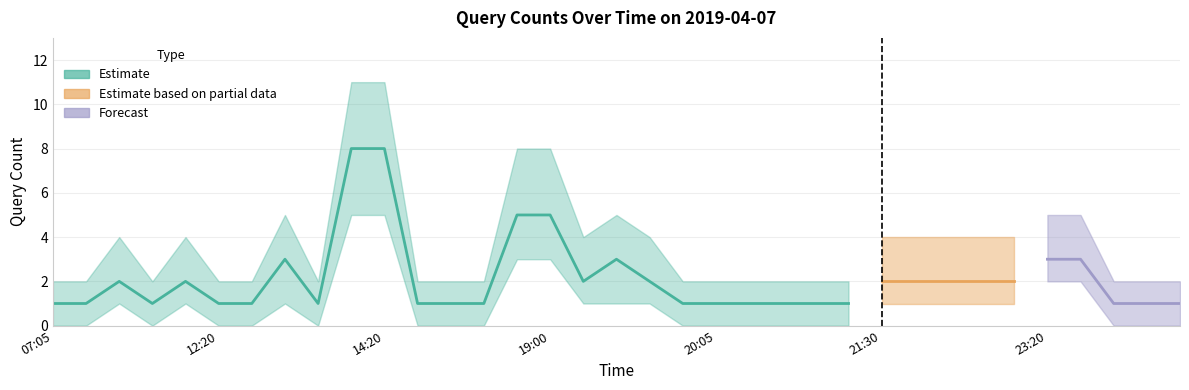

True or false: Upper Bound and Query Count cross at least once.

False